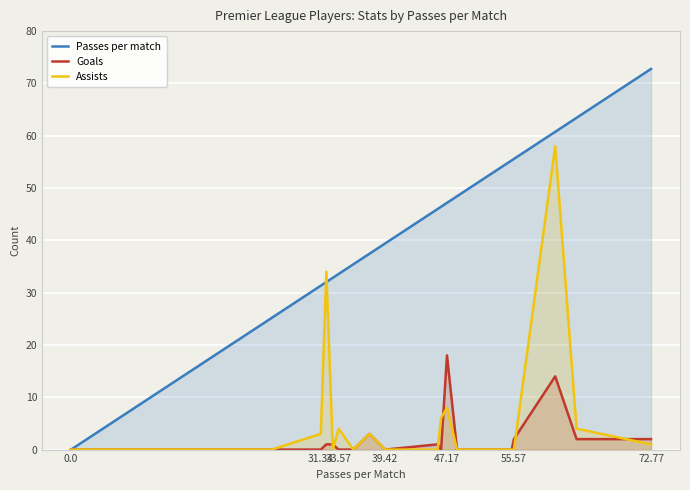

Does the chart display data point markers on the line(s)?

No